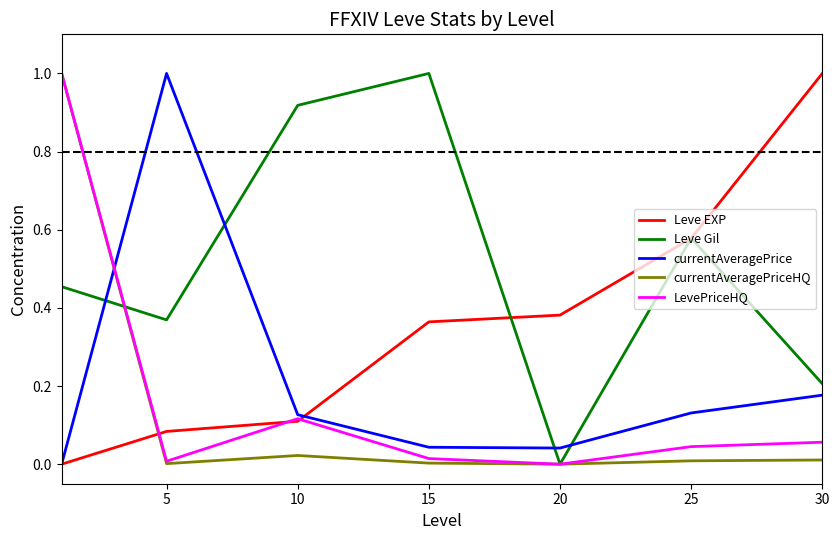

How many interior local peaks does the currentAveragePriceHQ series have?

1